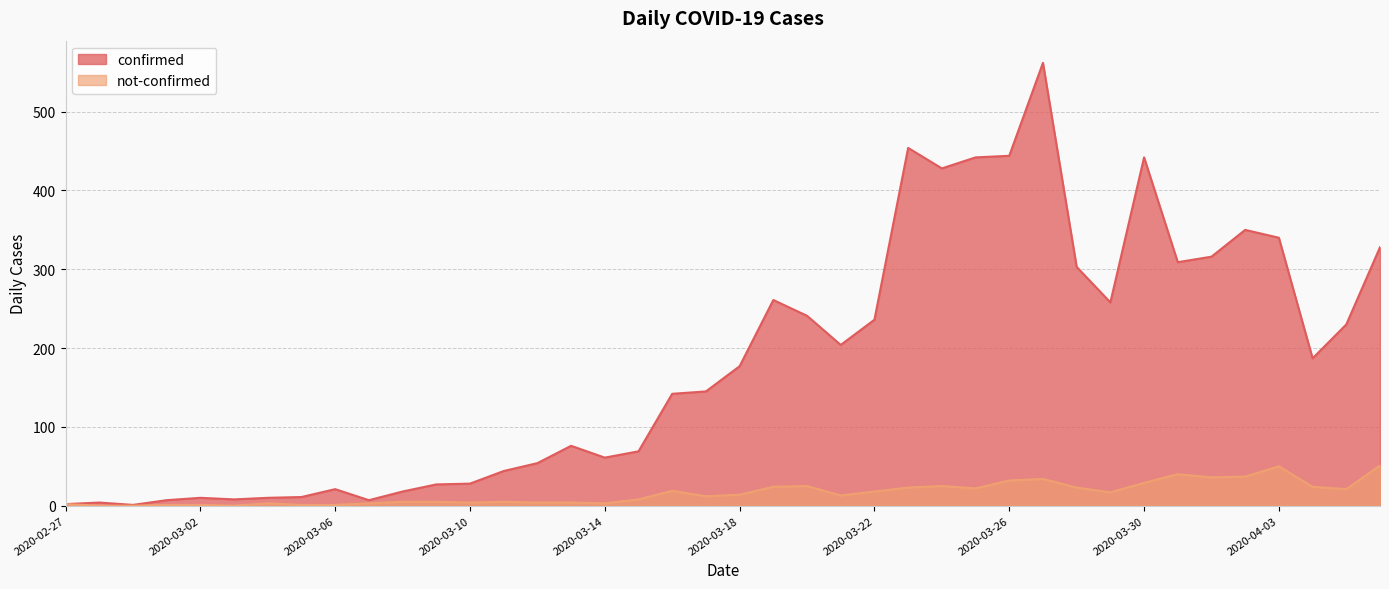

The confirmed series shows 366 at 2020-03-19. True or false?

False